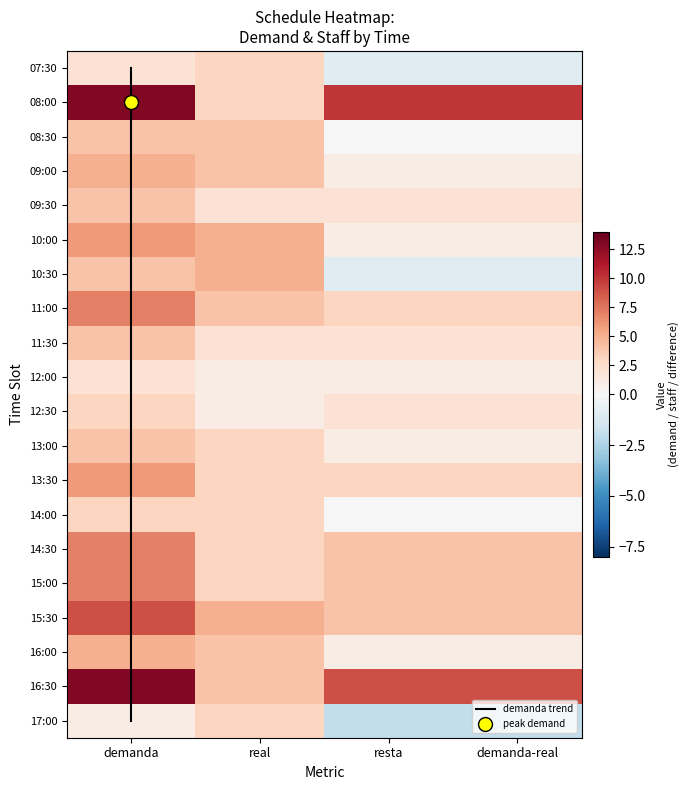

Is it true that Nada equals 5 at 07:45?

False